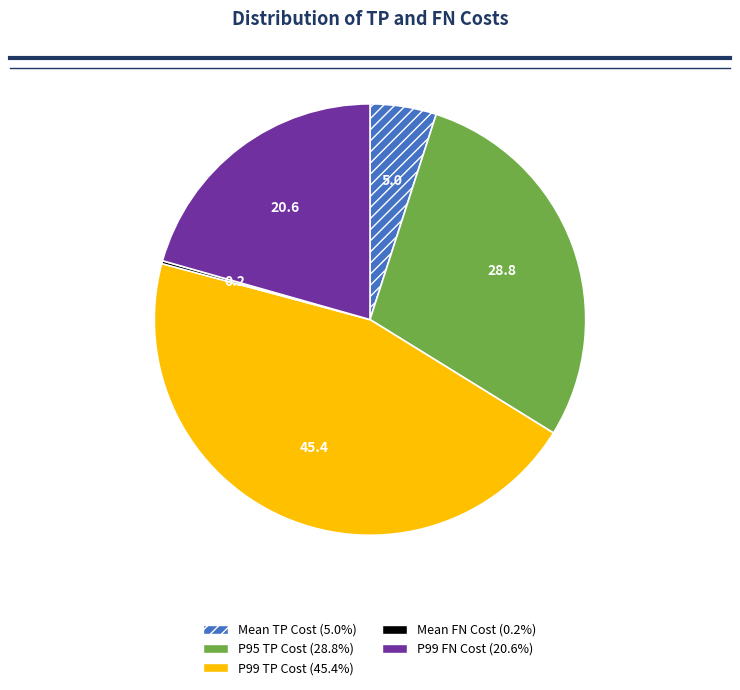

Which category has the biggest portion of the pie?

P99 TP Cost